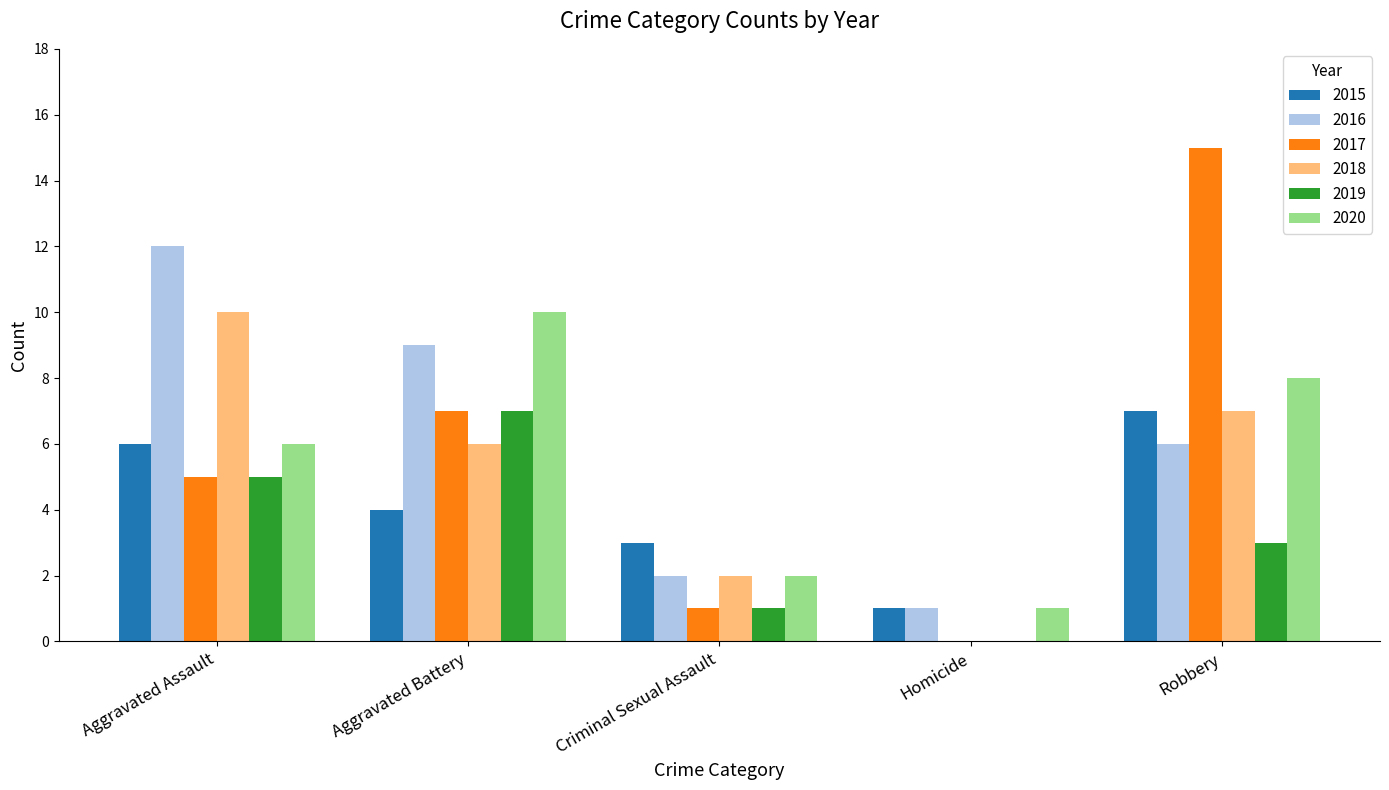

What is the maximum value for 2017?

15